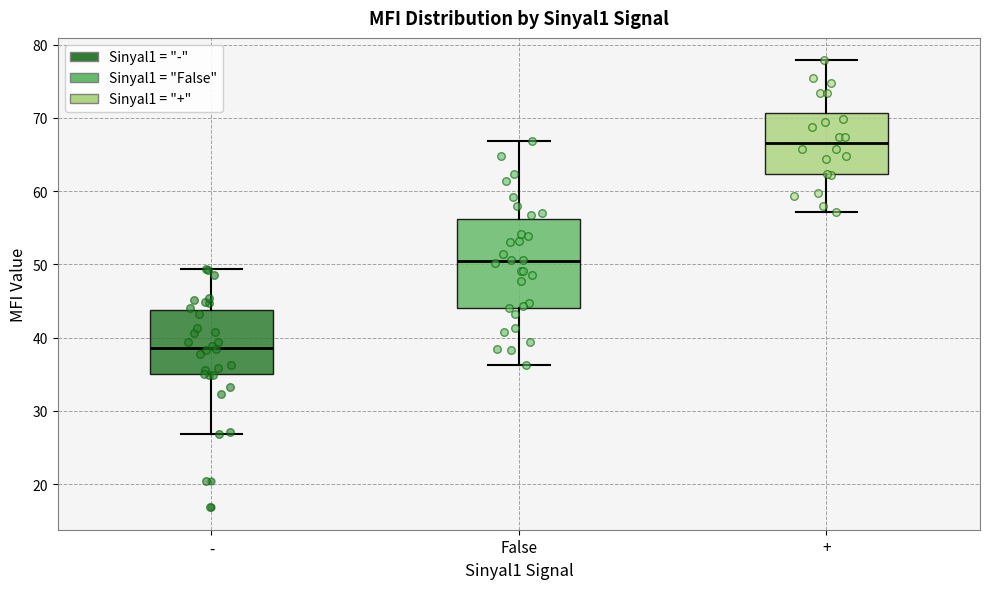

Which box's median line is the highest?

+